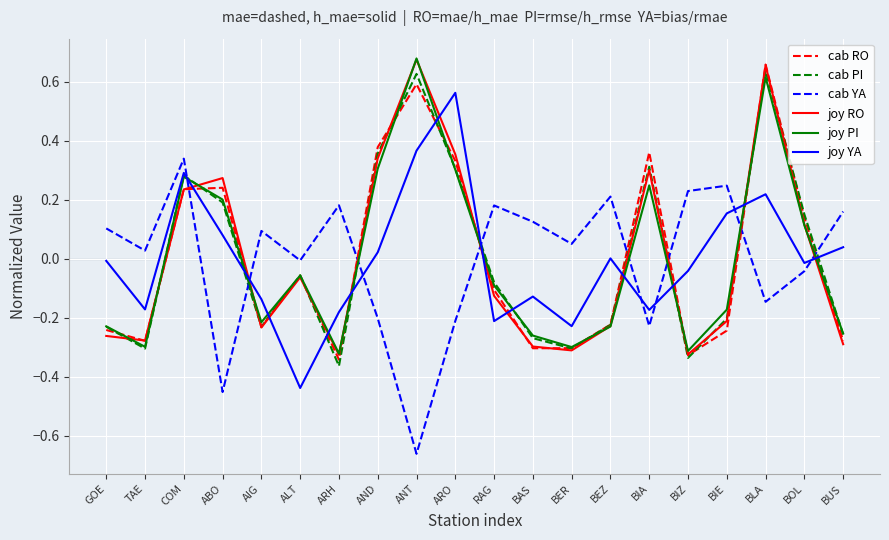

What position from the right is BUS?

1